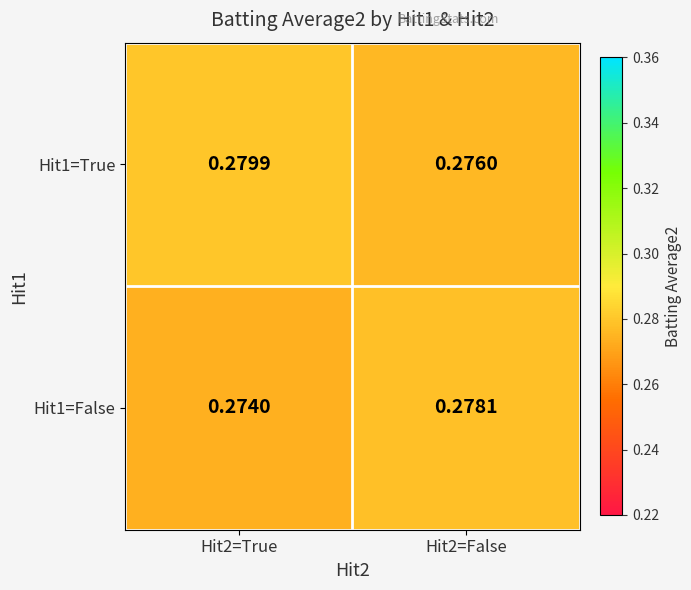

Is the value of Hit1=False at Hit2=True greater than the value of Hit1=True at Hit2=False?

No